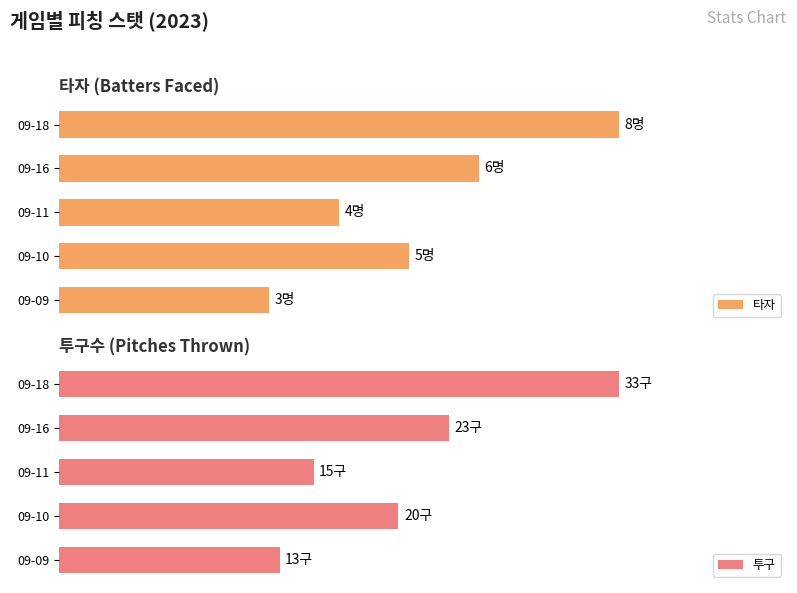

What is the lowest value of the 타자 series?

37.5